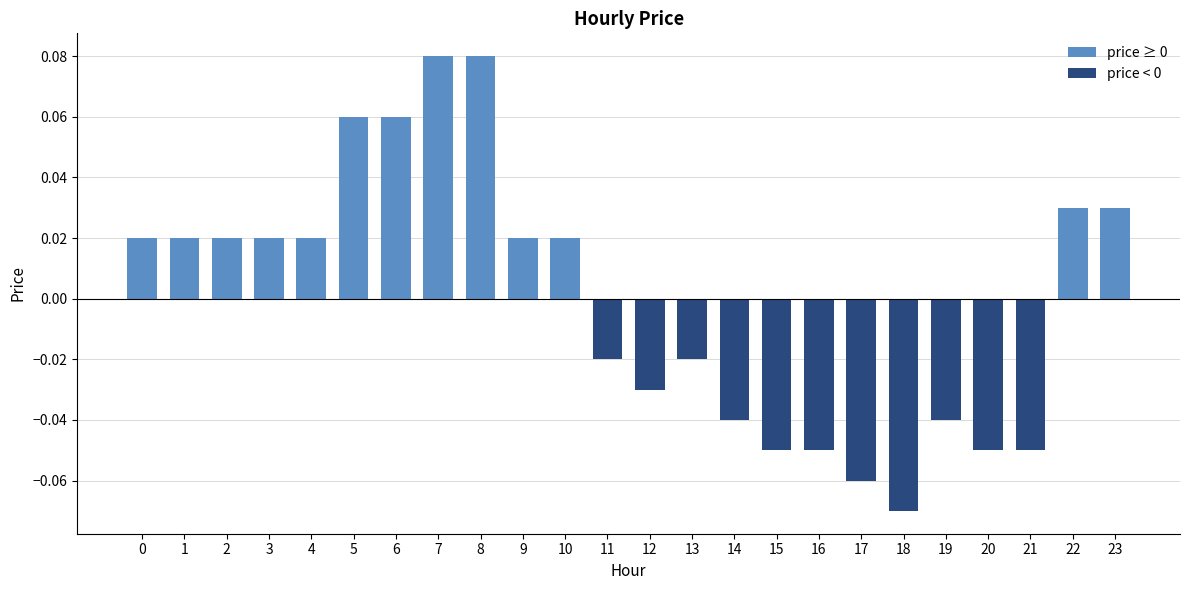

What is the change in value from 0 to 7?

+0.1